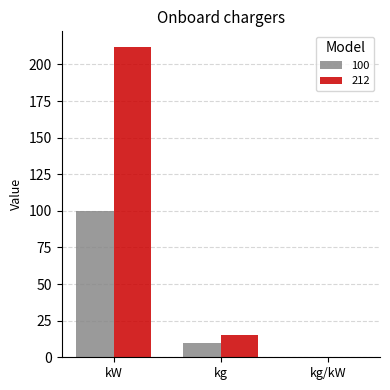

Is it true that 212 equals 62.6 at kW?

False